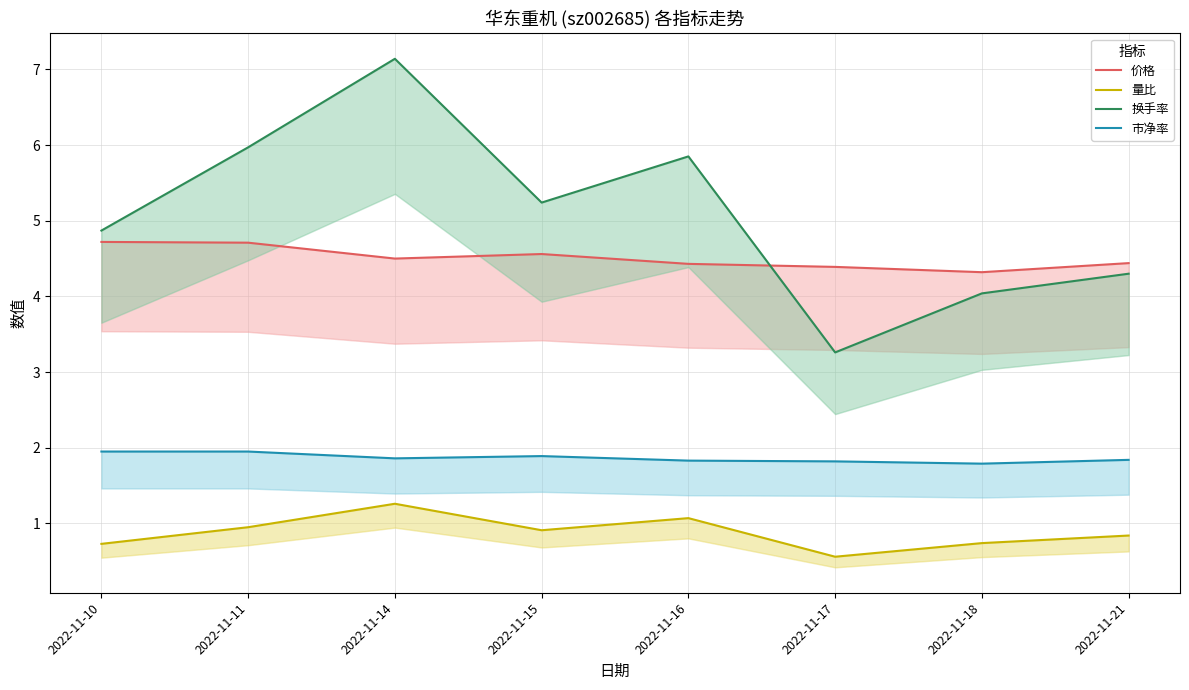

True or false: 换手率 has a value of 1.8 at 2022-11-11.

False